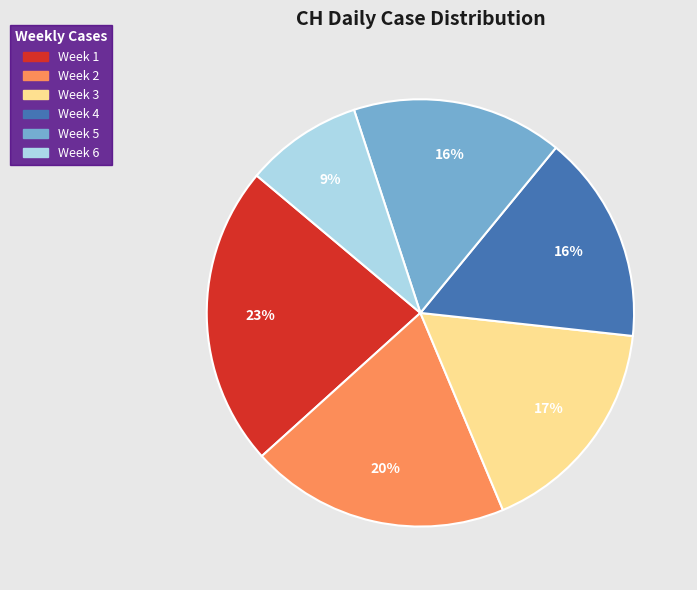

Is there any slice that represents more than half of the pie?

No